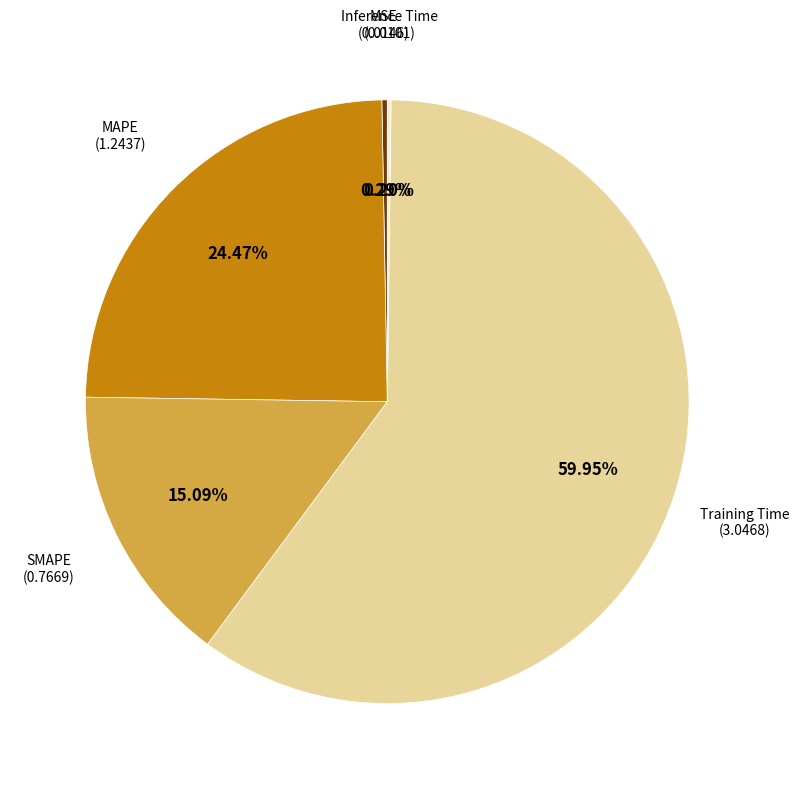

Is there a majority slice in this chart?

Yes